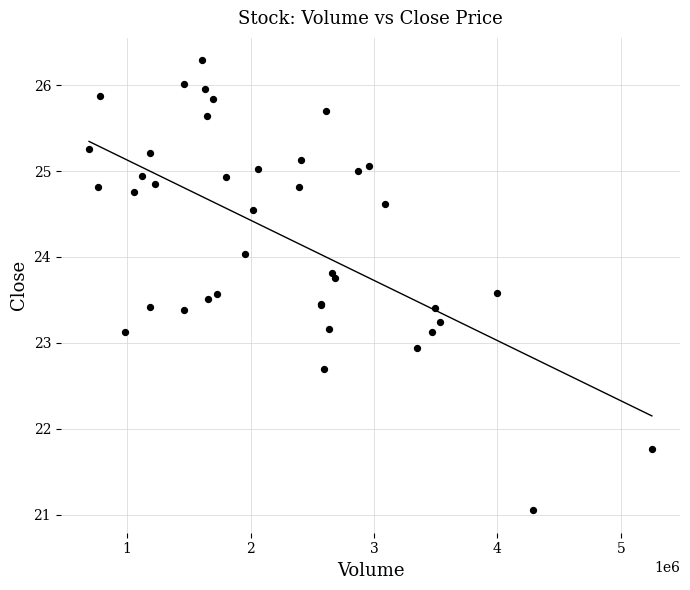

What Y value in the scatter plot is closest to 23?

22.9